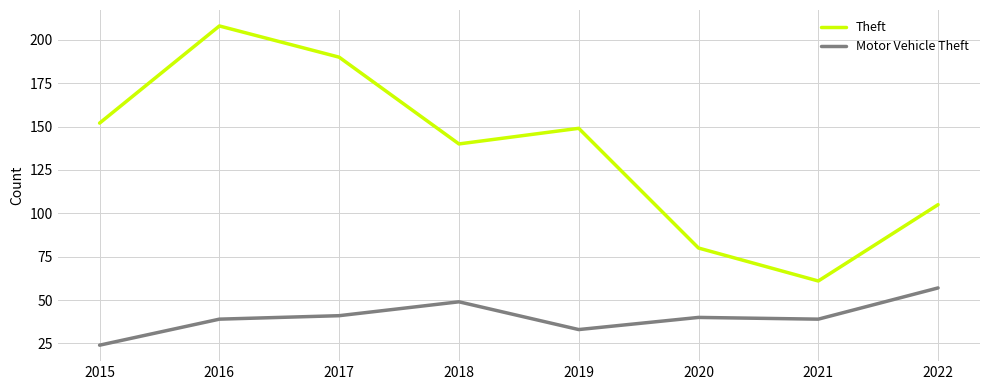

True or false: Motor Vehicle Theft and Theft cross at least once.

False